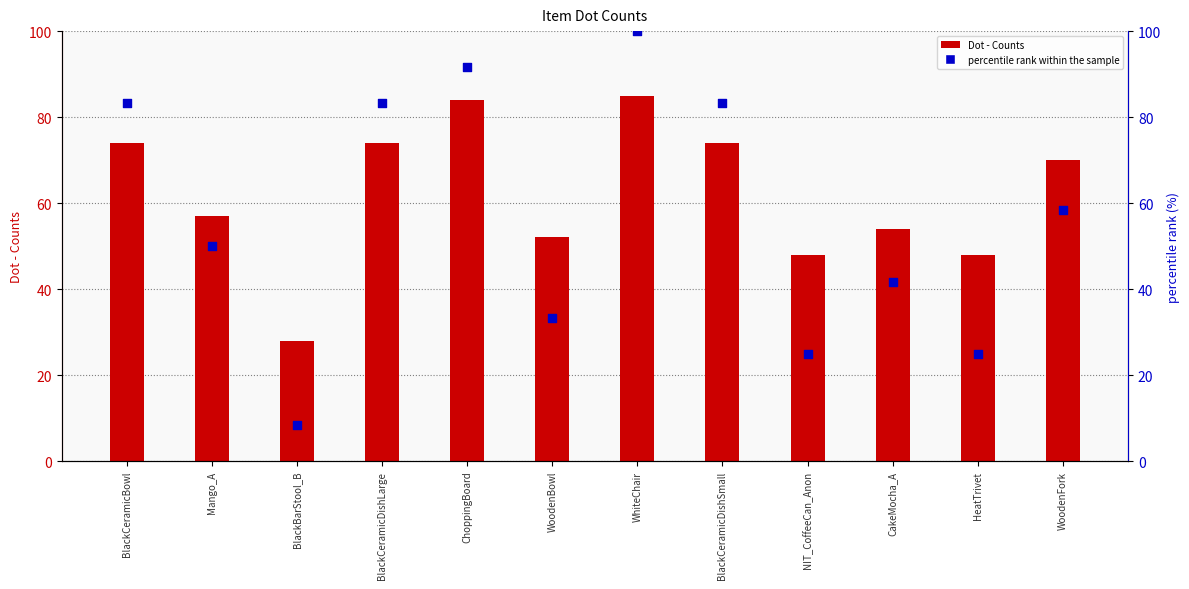

Which series has the largest total across all categories?

Dot - Counts